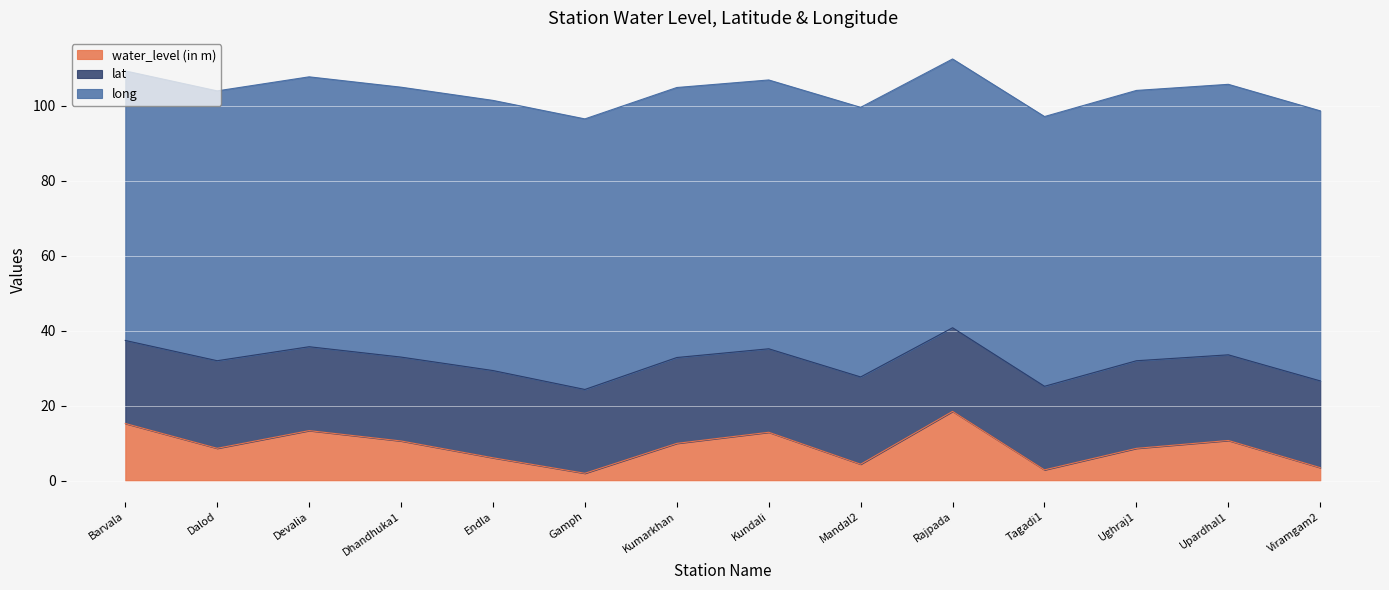

What is the sum of the long values at Kumarkhan and Endla?

144.1